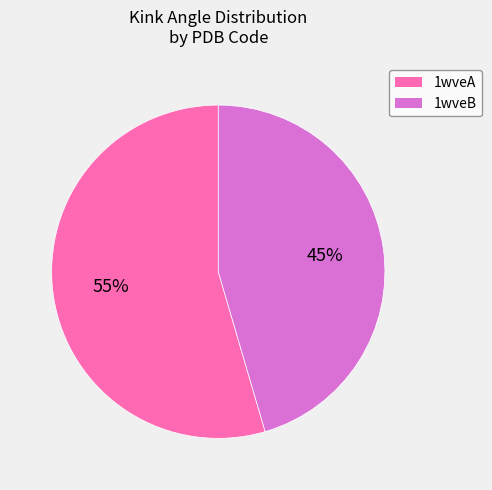

Which slice is the largest?

1wveA